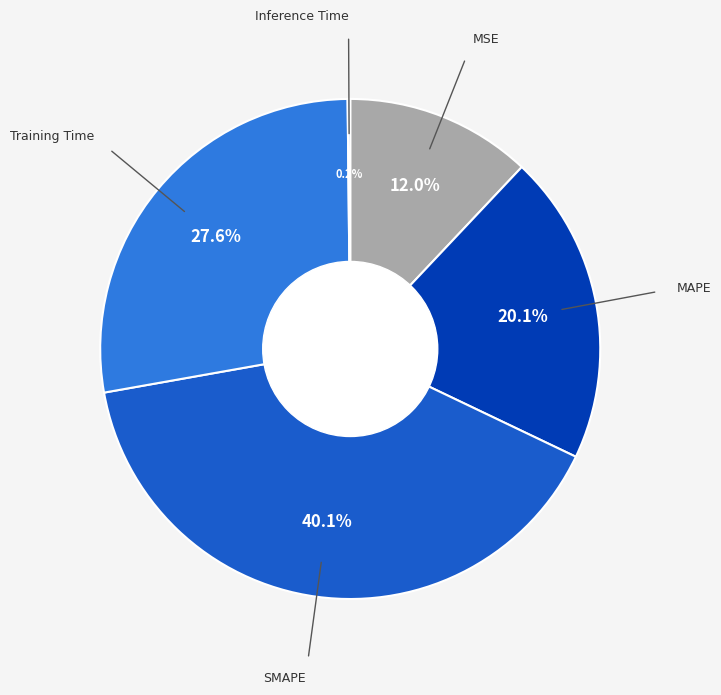

What percentage is NOT represented by SMAPE?

59.9%